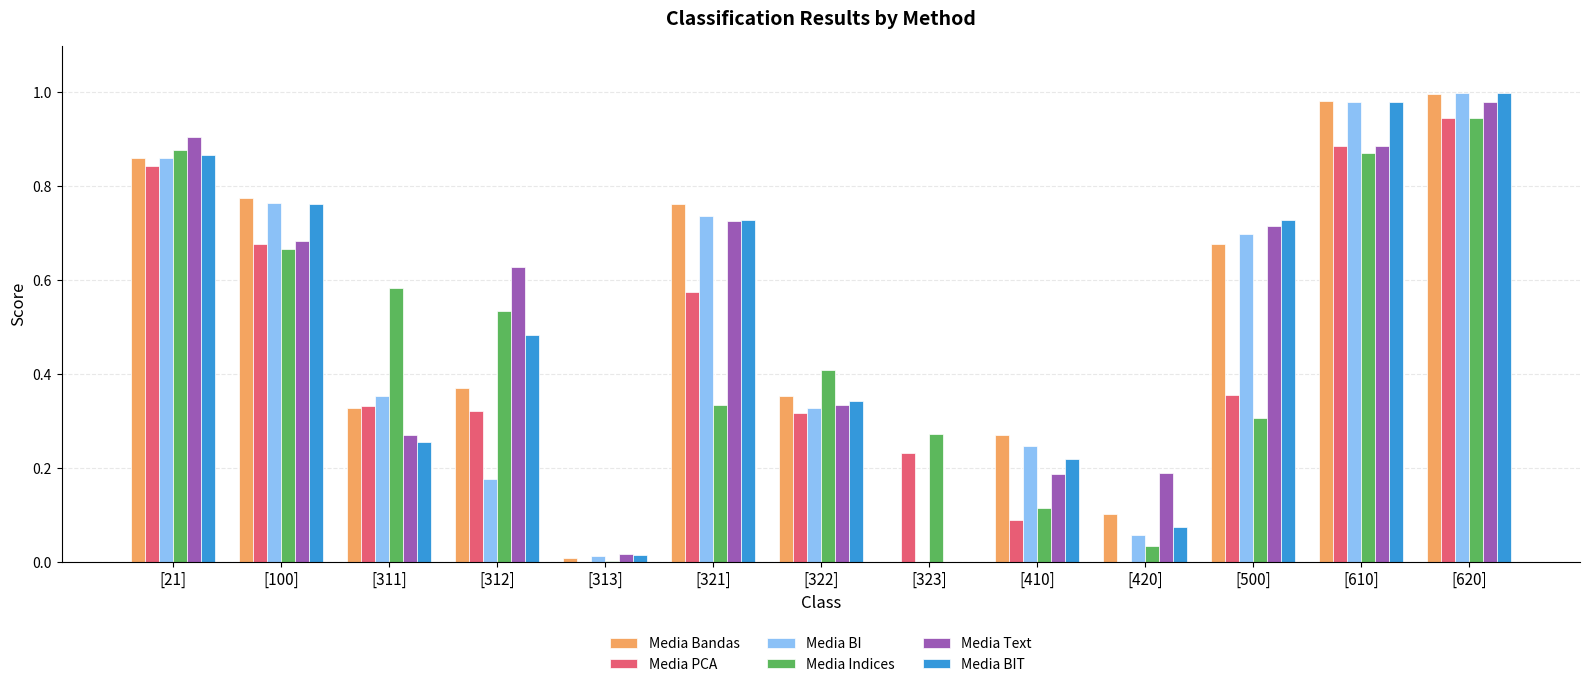

The Media BIT series shows 0.9 at [21]. True or false?

True